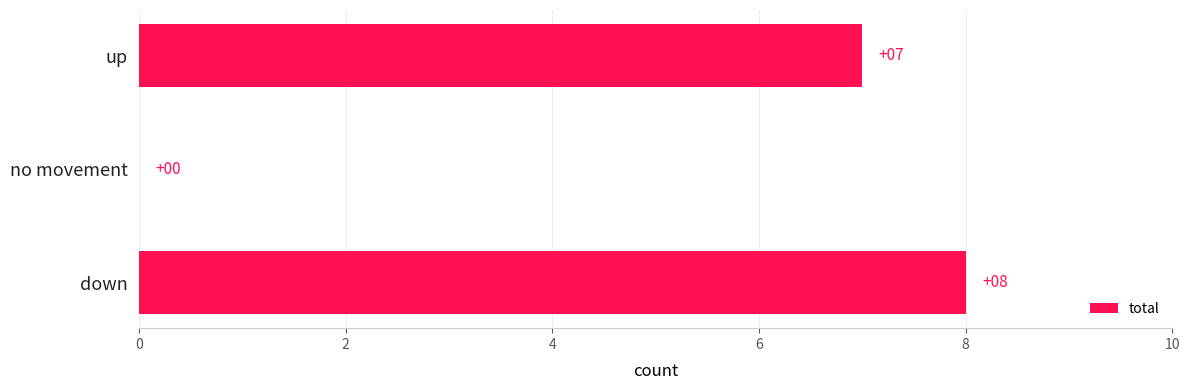

The chart shows a value of 5 at no movement. True or false?

False